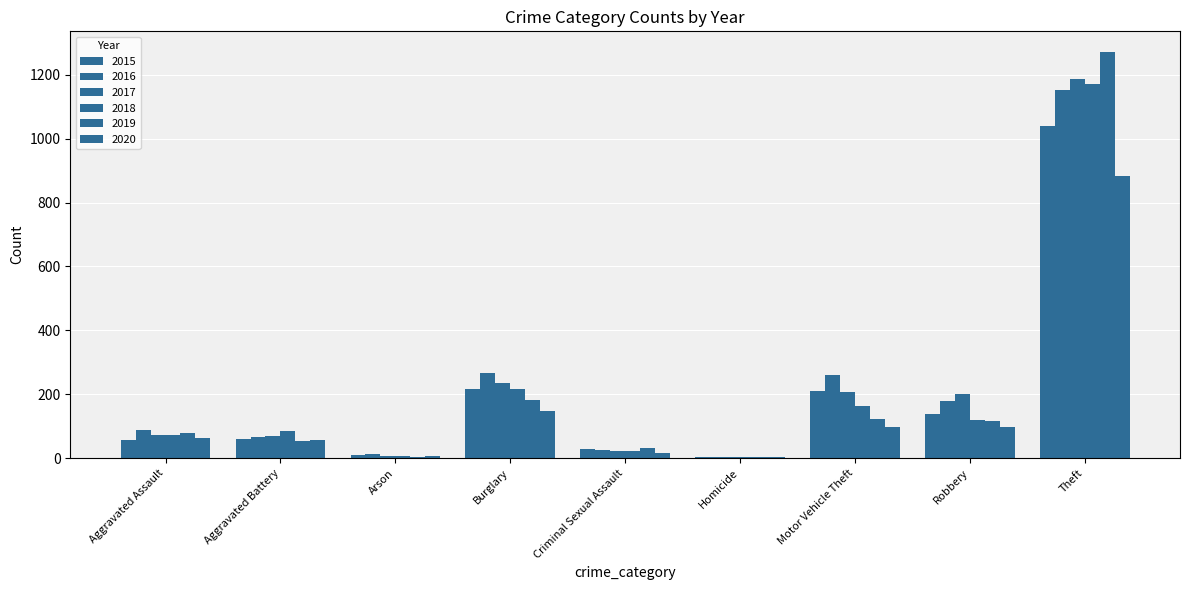

How many groups of bars are there?

9